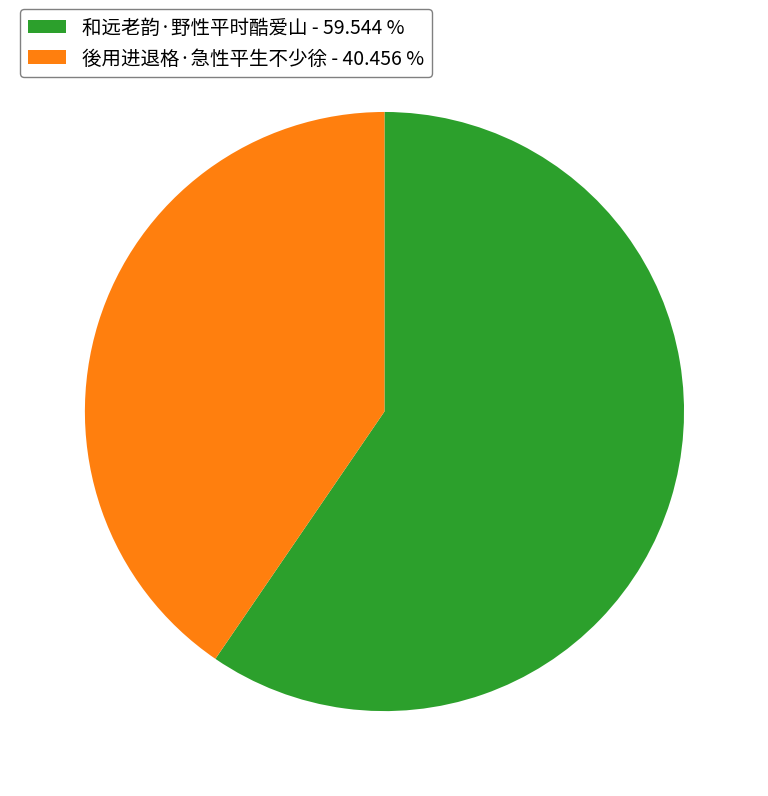

Which slice is the largest?

和远老韵·野性平时酷爱山